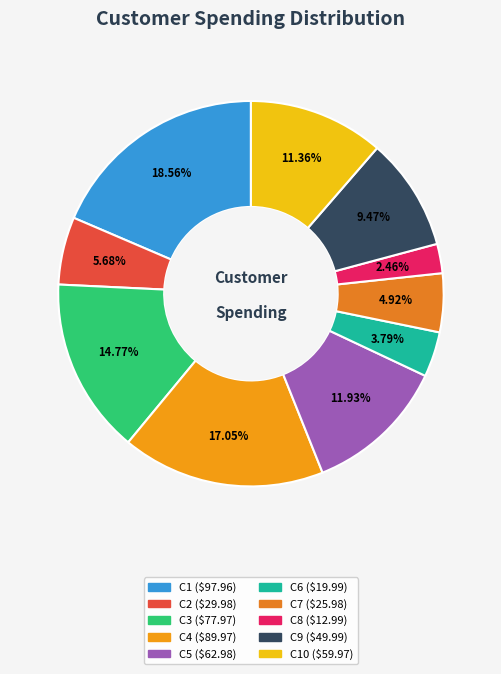

How many slices are in this pie chart?

10